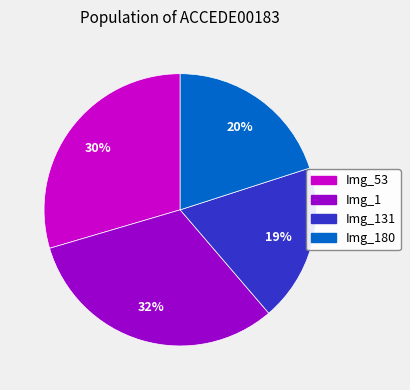

To the nearest percent, what is the difference between the largest and smallest slice percentages?

13%